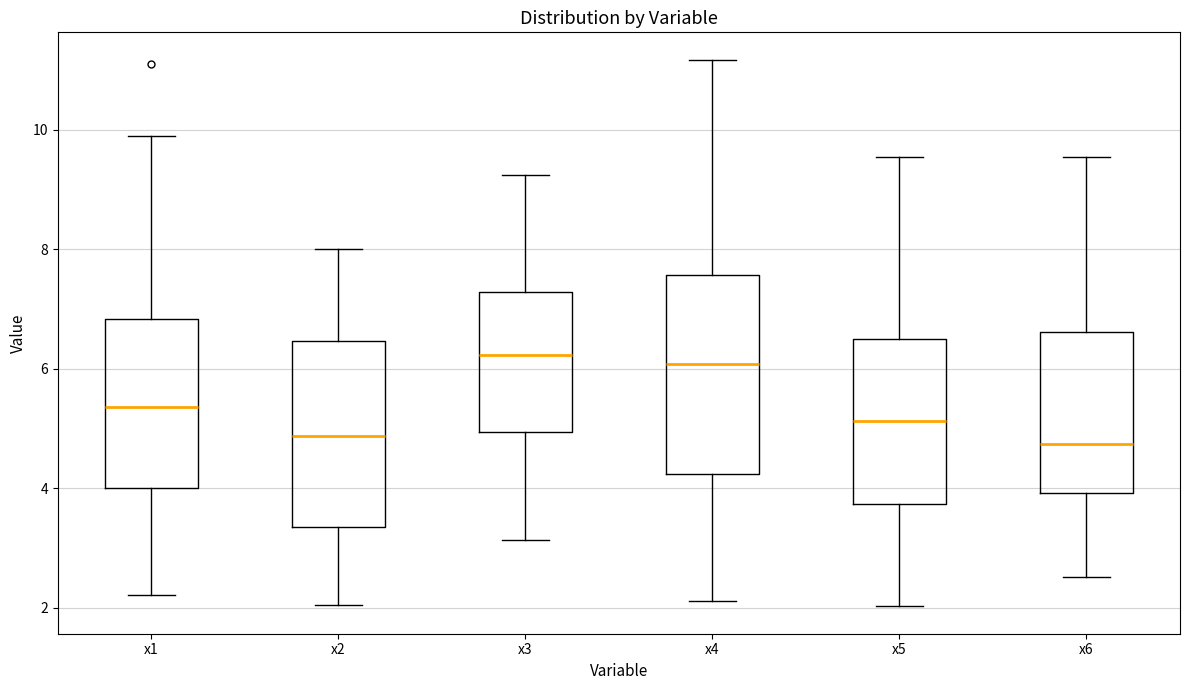

Which box is the tallest, from its lower edge to its upper edge?

x4